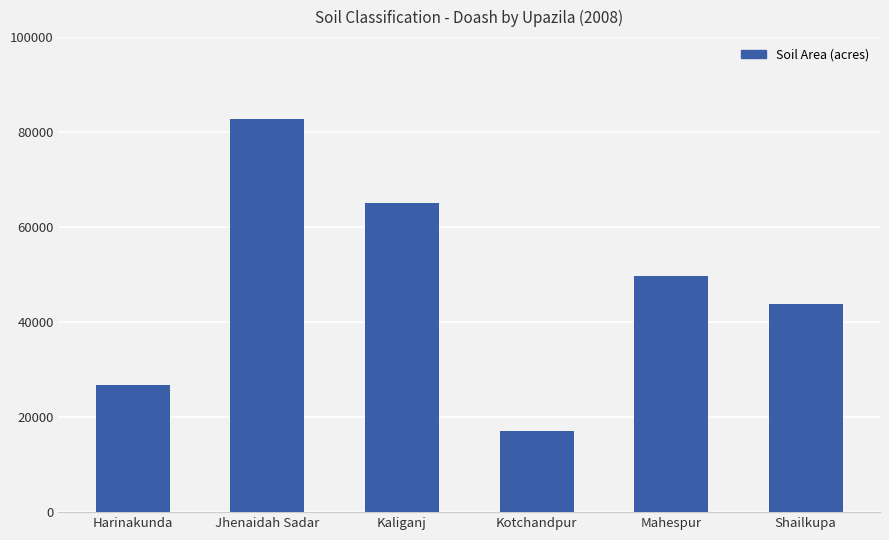

What position from the left is Jhenaidah Sadar?

2